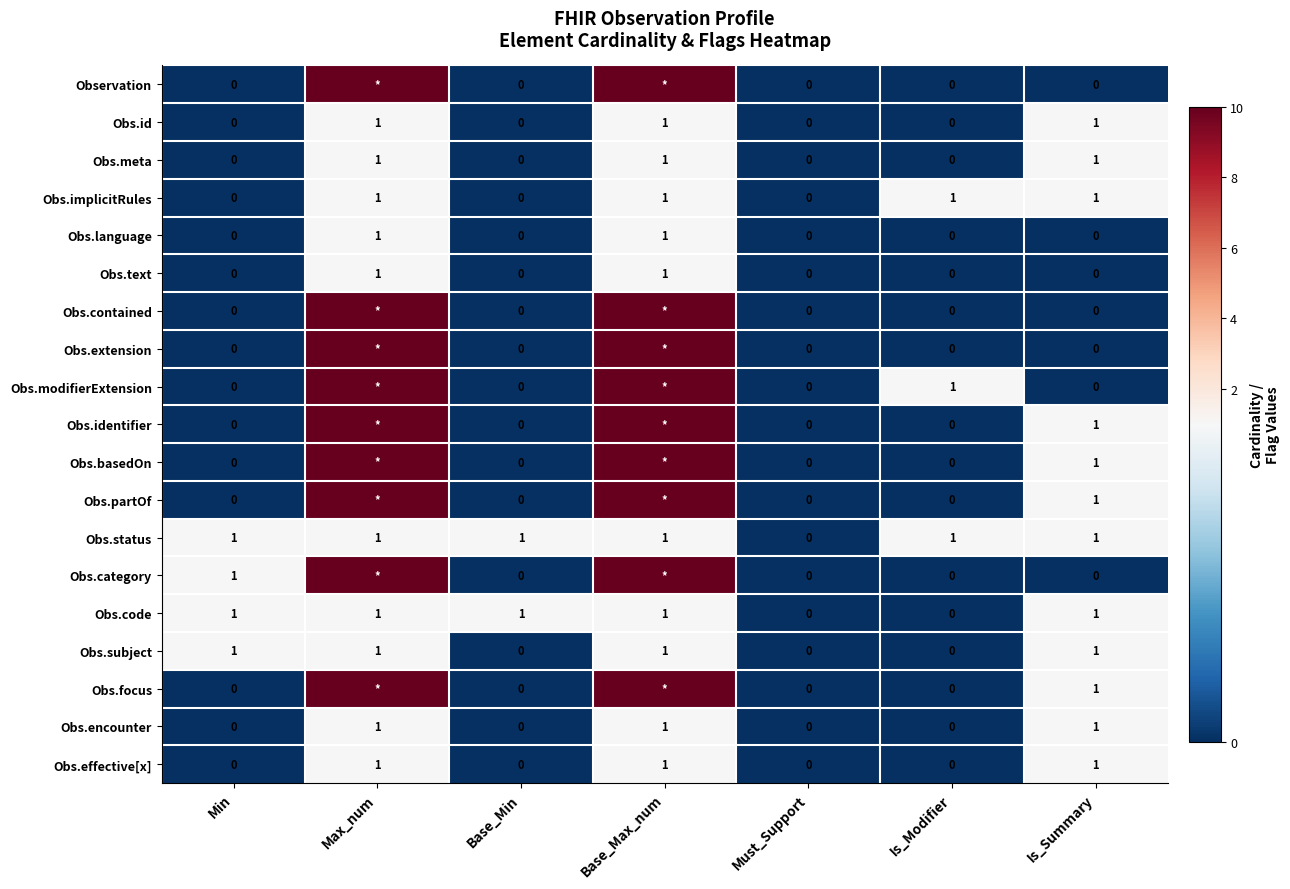

How many distinct data groups are displayed?

19